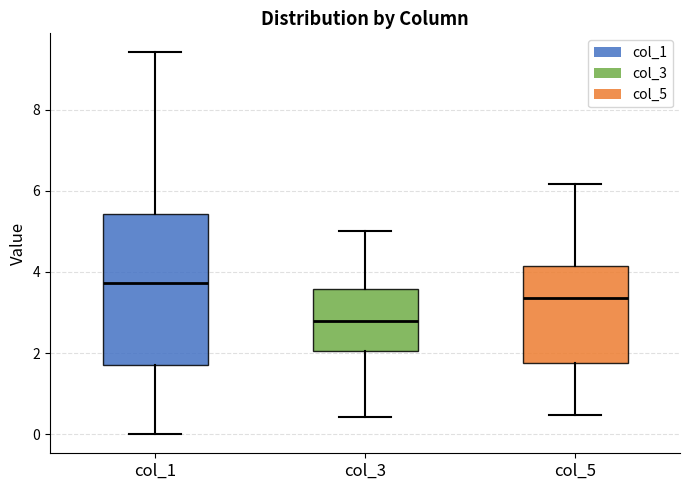

Comparing the boxes themselves (not the whiskers), which one is the tallest?

col_1